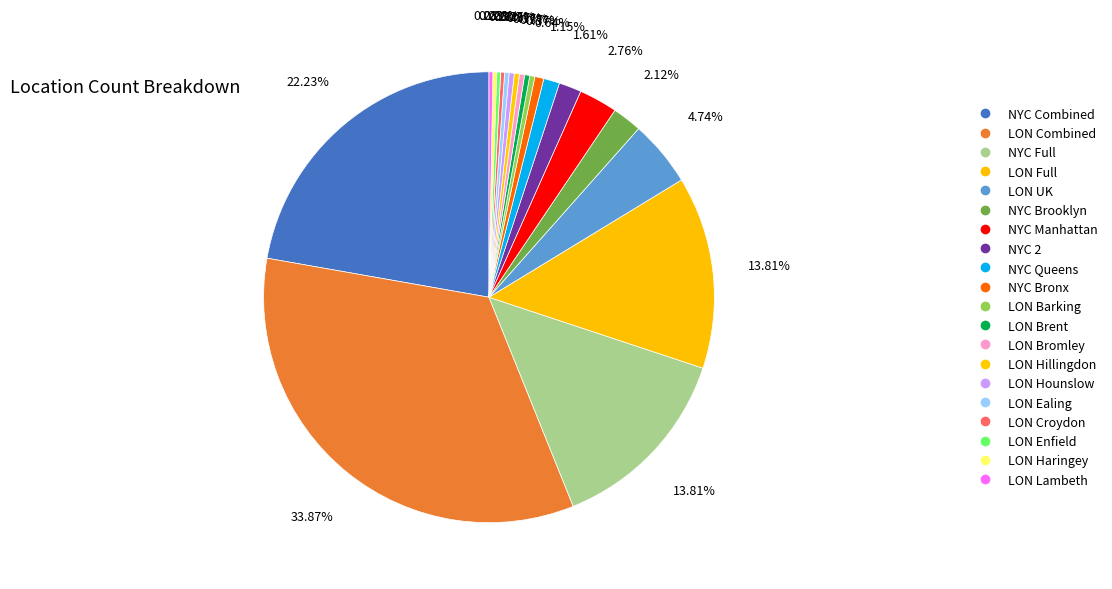

Is there any slice that represents more than half of the pie?

No